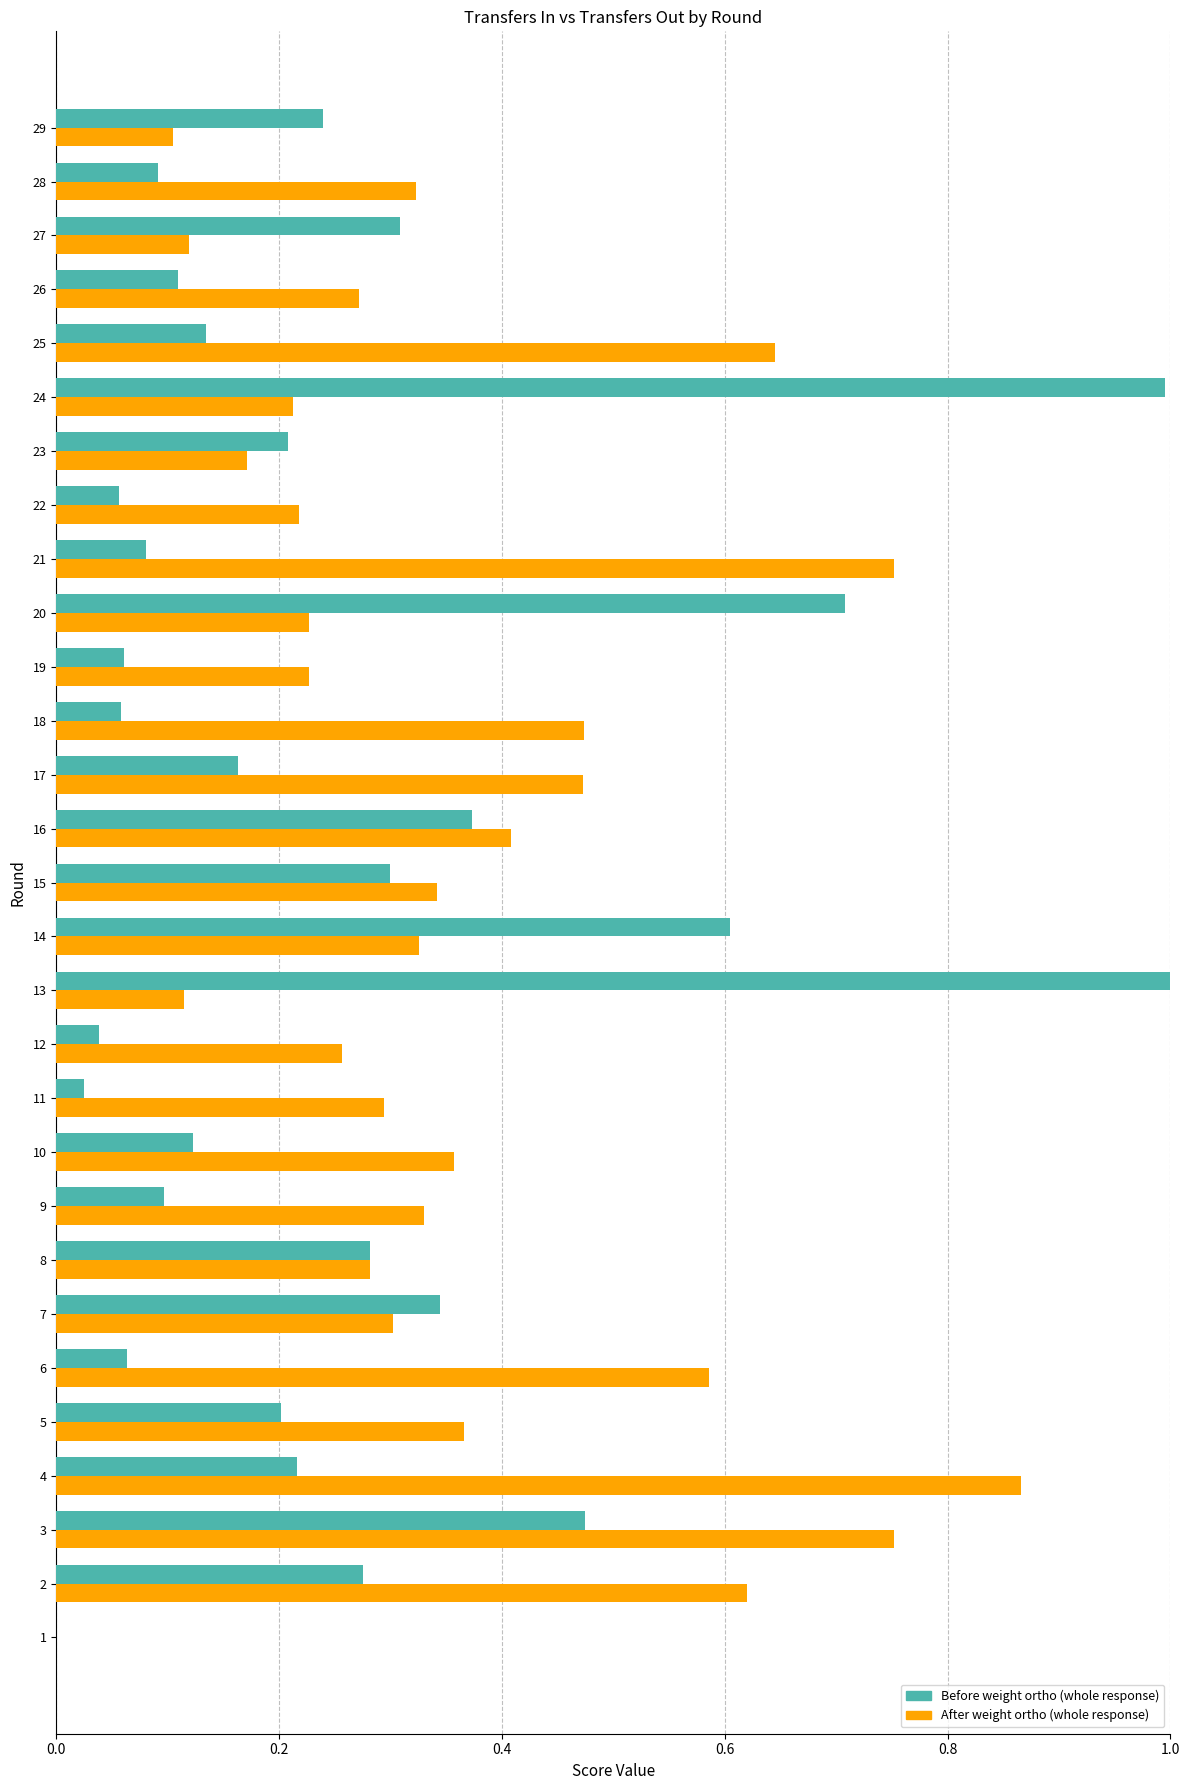

How many series are shown in this chart?

2